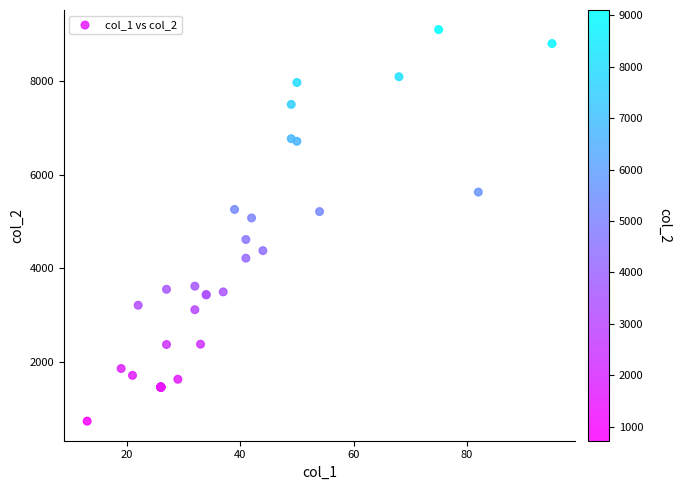

What Y value in the scatter plot is closest to 4914?

5073